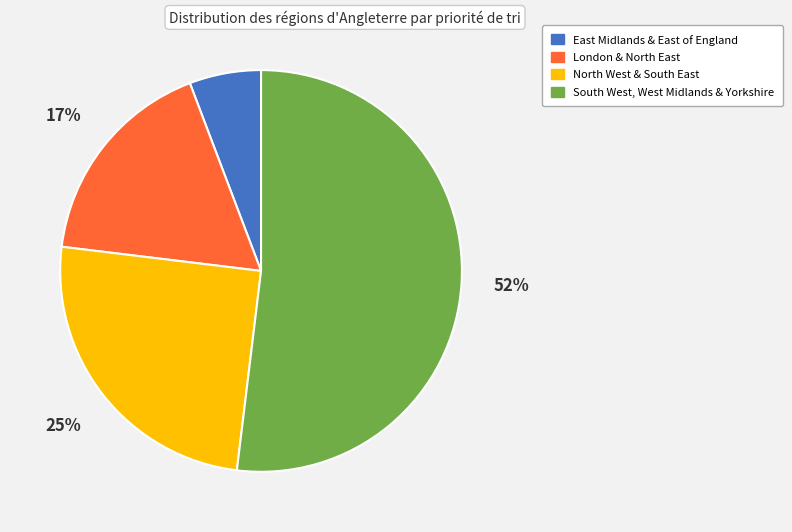

To the nearest percent, what is the difference between the largest and smallest slice percentages?

46%